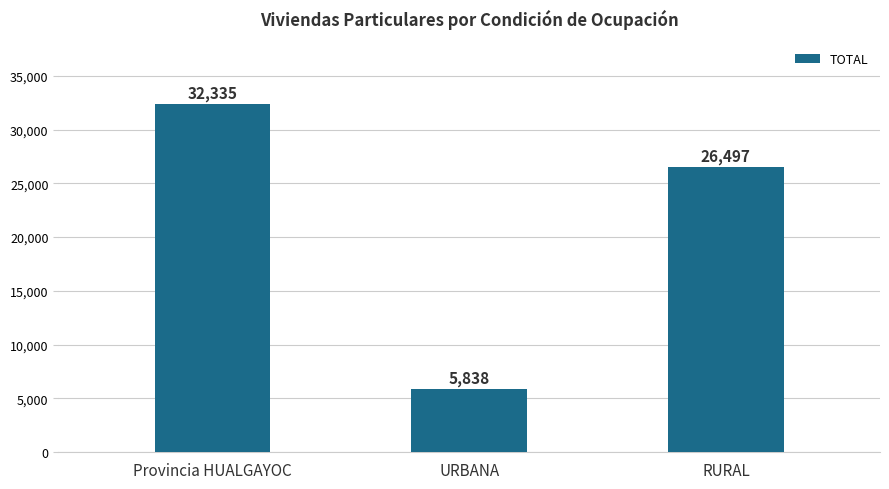

Reading left to right, extract all data points from this chart.

32335	5838	26497